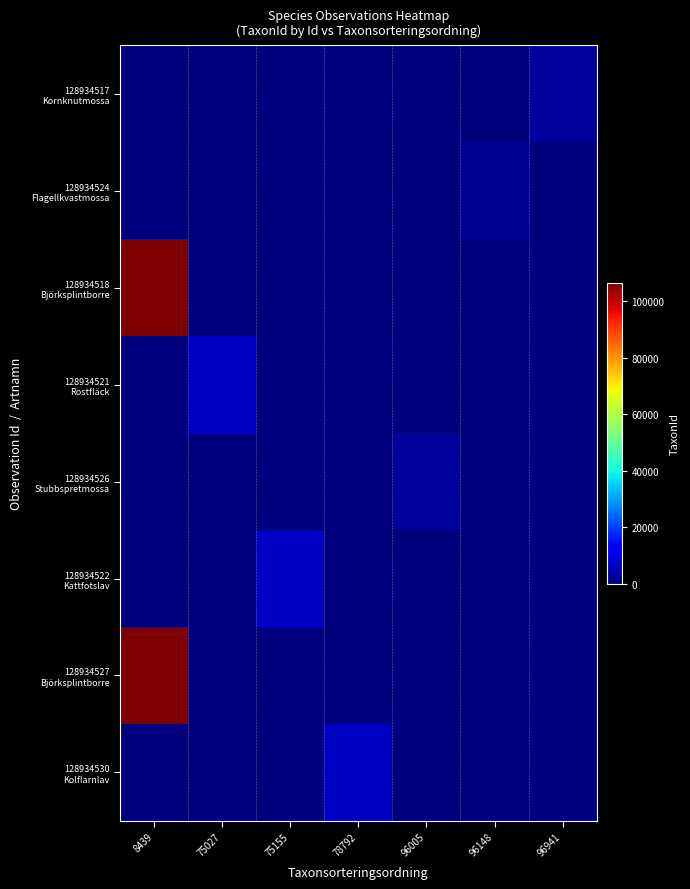

Between 96148 and 96005, which is larger?

96148